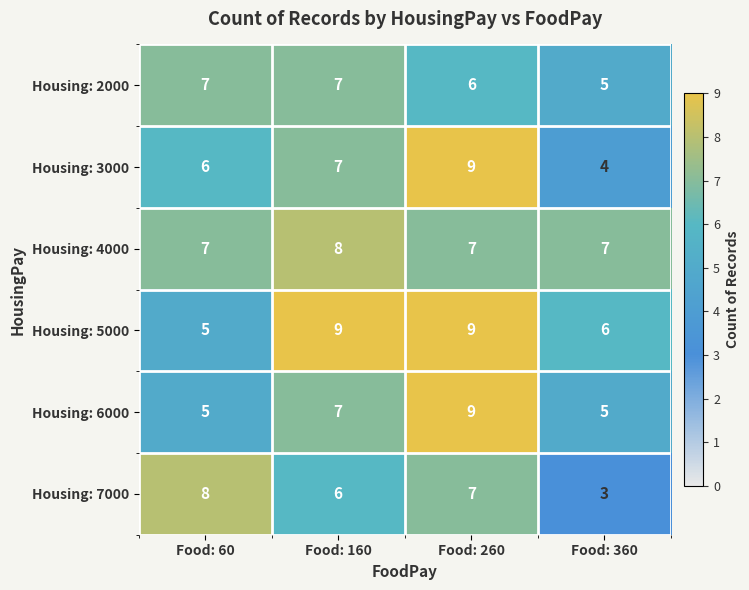

The Housing: 6000 series shows 3 at Food: 360. True or false?

False